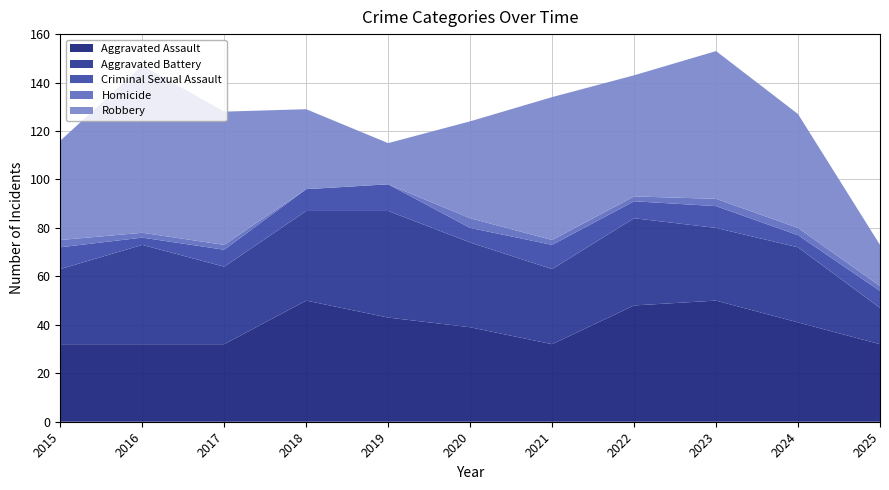

Reading right to left, list all the values displayed in this chart.

Aggravated Assault: 2025=32	2024=41	2023=50	2022=48	2021=32	2020=39	2019=43	2018=50	2017=32	2016=32	2015=32
Aggravated Battery: 2025=15	2024=31	2023=30	2022=36	2021=31	2020=35	2019=44	2018=37	2017=32	2016=41	2015=31
Criminal Sexual Assault: 2025=7	2024=5	2023=9	2022=7	2021=10	2020=6	2019=11	2018=9	2017=7	2016=3	2015=9
Homicide: 2025=2	2024=3	2023=3	2022=2	2021=2	2020=4	2019=0	2018=0	2017=2	2016=2	2015=3
Robbery: 2025=17	2024=47	2023=61	2022=50	2021=59	2020=40	2019=17	2018=33	2017=55	2016=69	2015=41